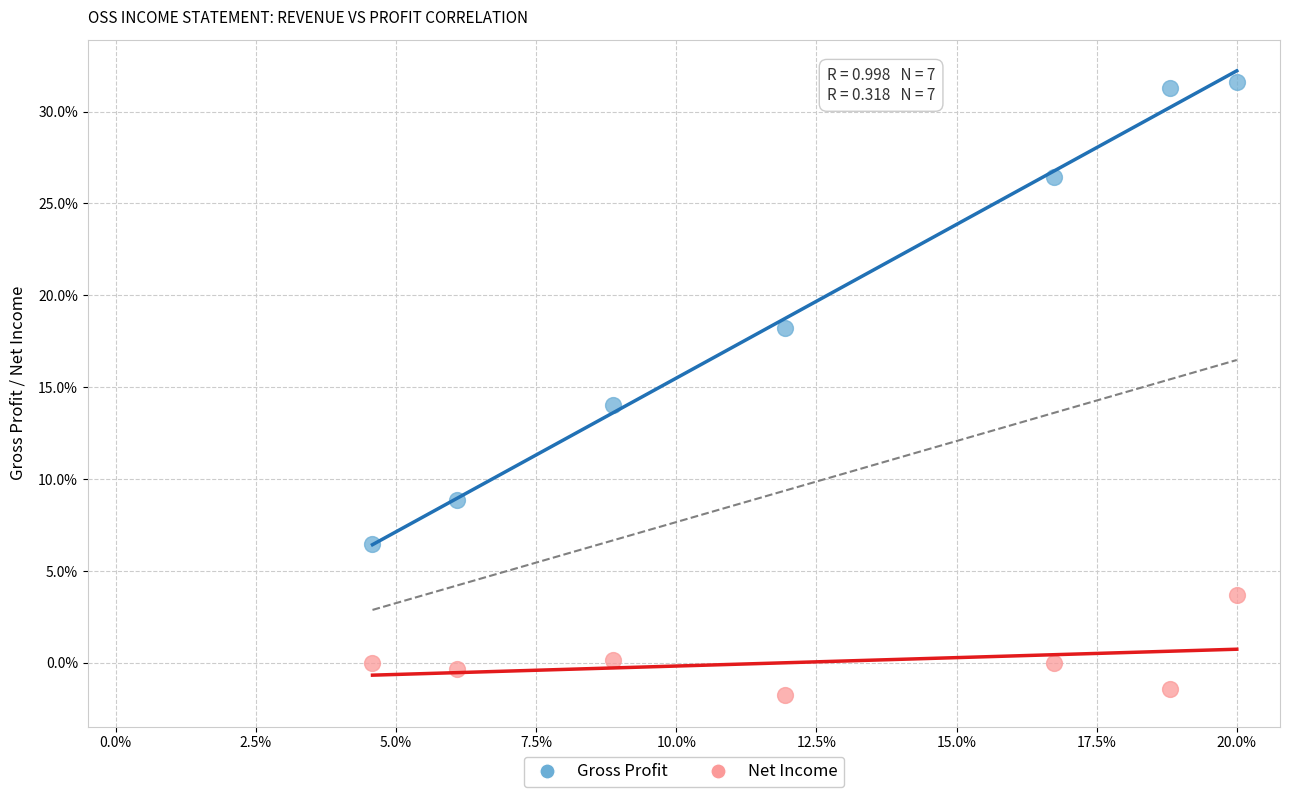

Which series contains the lowest Y value?

Net Income